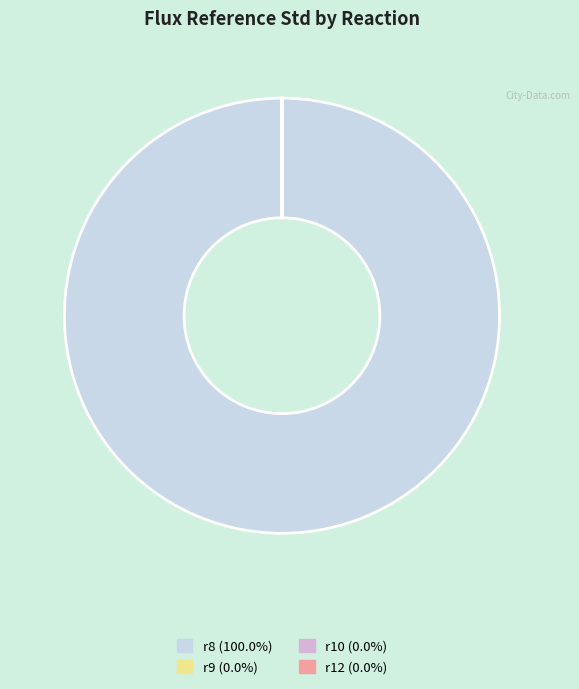

Does r8 account for over 50% of the chart?

Yes